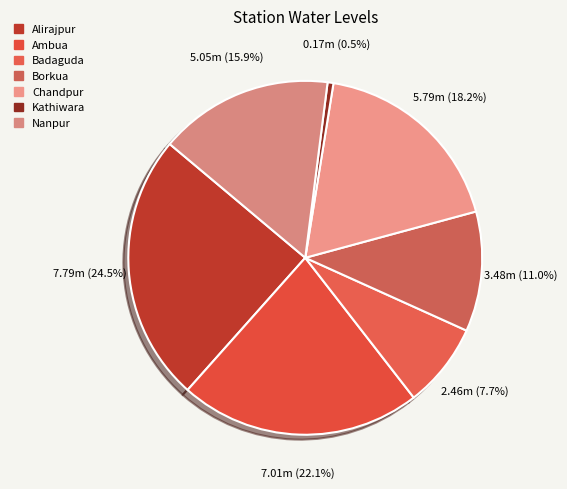

How many segments does this pie chart have?

7